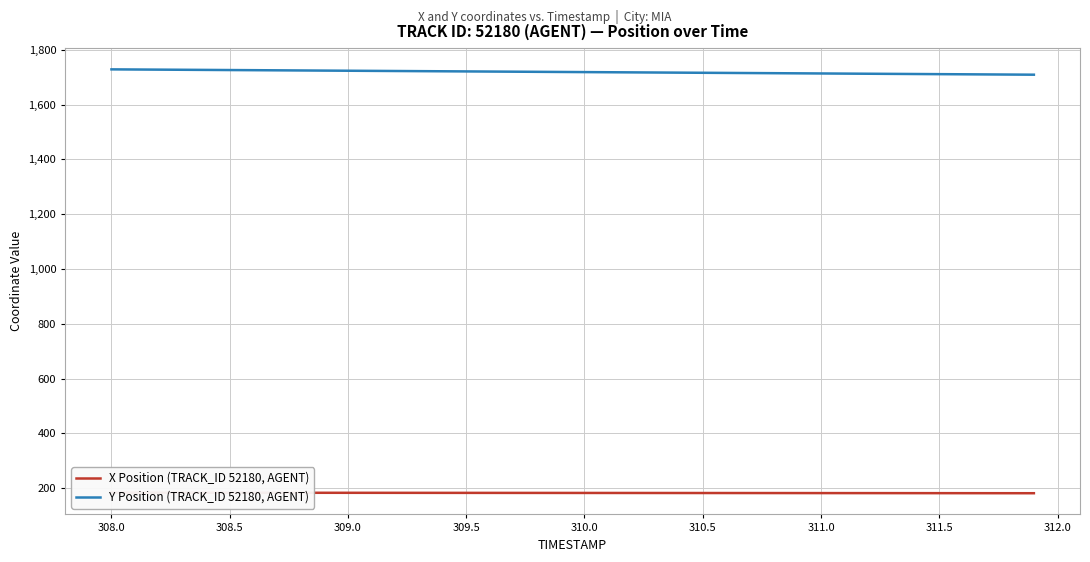

What is the minimum value for Y Position (TRACK_ID 52180, AGENT)?

1709.2